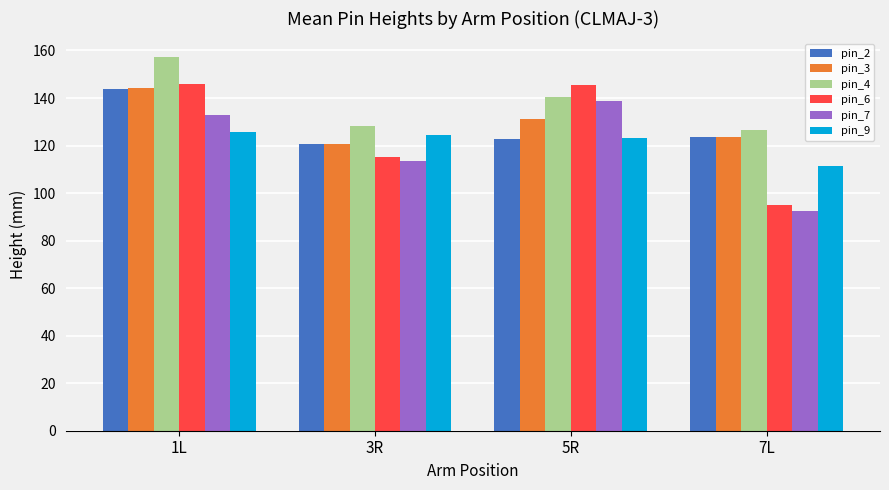

What is the difference between the maximum and minimum values in the pin_3 series?

23.5